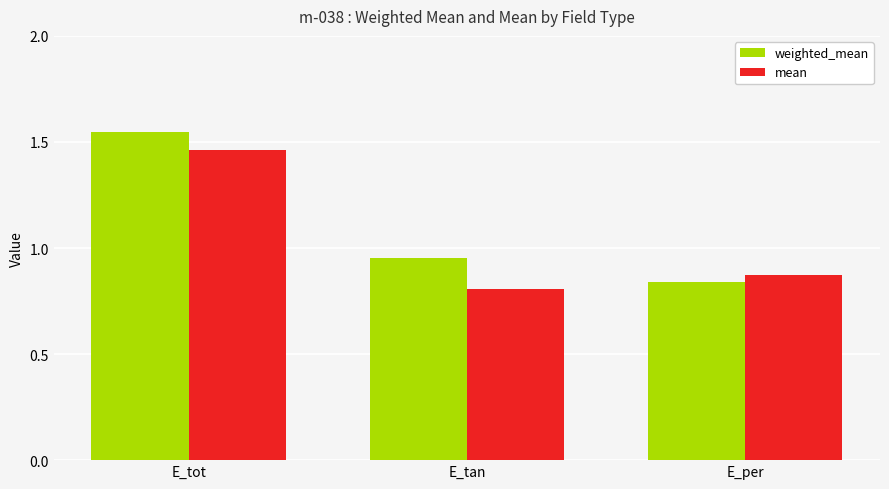

Rank the series at E_tan from lowest to highest value.

mean, weighted_mean